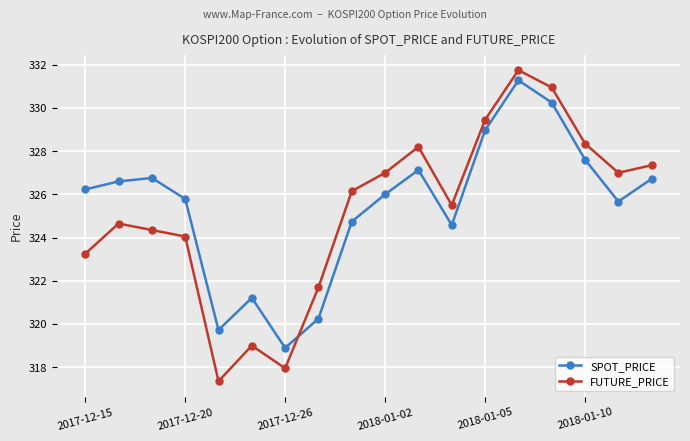

In FUTURE_PRICE, how many points are higher than both neighbors (excluding endpoints)?

4